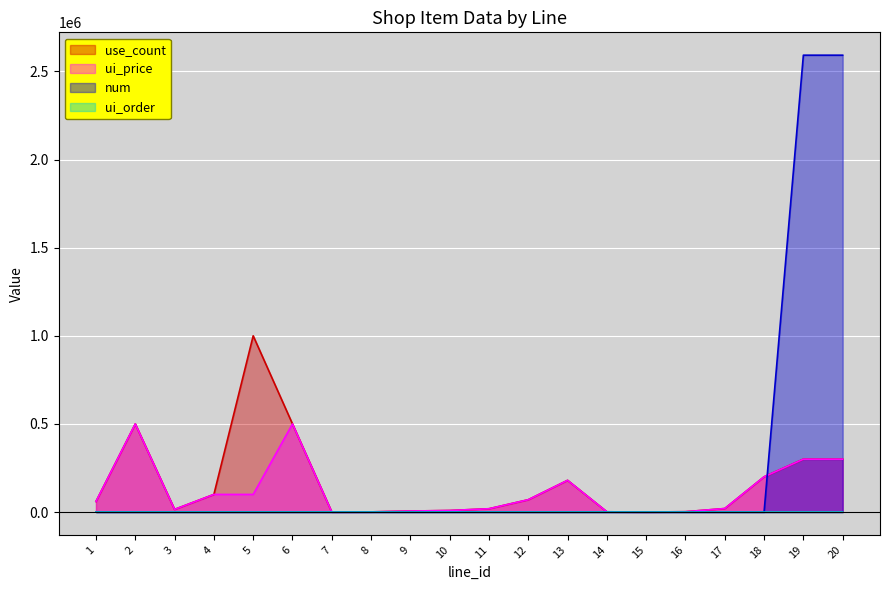

Between 17 and 3, which is larger?

17